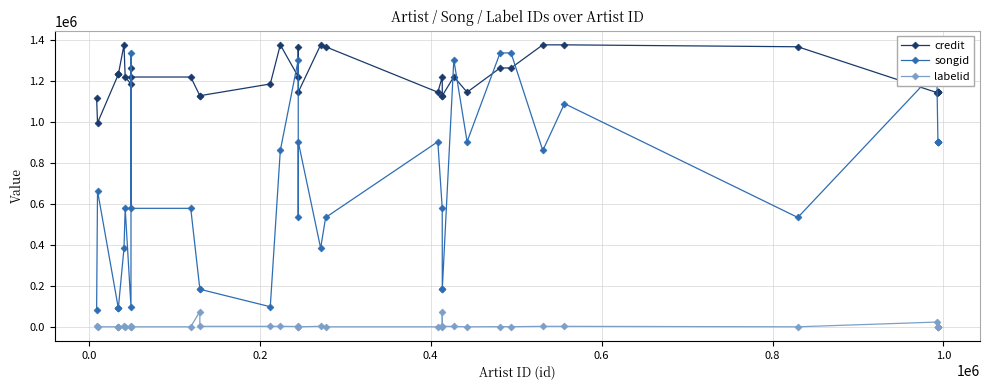

Is the value of credit at 0.6 greater than the value of labelid at 32?

Yes